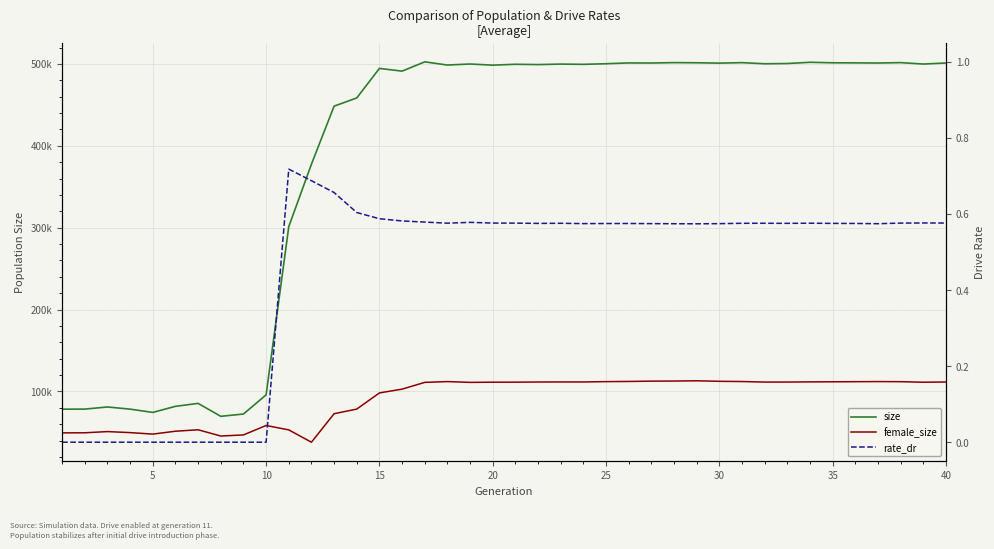

Reading left to right, what are all the values shown in this chart?

size: 78355.0	78439.0	81057.0	78394.0	74402.0	81829.0	85432.0	69628.0	72433.0	95827.0	301283.0	377546.0	448409.0	458437.0	494500.0	491182.0	502514.0	498628.0	499891.0	498474.0	499553.0	499171.0	499786.0	499471.0	500220.0	501195.0	501083.0	501587.0	501385.0	500950.0	501536.0	500168.0	500471.0	501987.0	501356.0	501265.0	501078.0	501564.0	499834.0	501123.0
female_size: 49409.0	49529.0	50994.0	49735.0	47921.0	51433.0	53205.0	45563.0	46925.0	58417.0	53058.0	38023.0	72820.0	78469.0	98203.0	102832.0	111088.0	112057.0	111086.0	111304.0	111331.0	111543.0	111599.0	111589.0	112003.0	112210.0	112590.0	112707.0	113026.0	112387.0	112115.0	111456.0	111487.0	111687.0	111793.0	111935.0	112060.0	111937.0	111264.0	111559.0
rate_dr: 0.0	0.0	0.0	0.0	0.0	0.0	0.0	0.0	0.0	0.0	0.7	0.7	0.7	0.6	0.6	0.6	0.6	0.6	0.6	0.6	0.6	0.6	0.6	0.6	0.6	0.6	0.6	0.6	0.6	0.6	0.6	0.6	0.6	0.6	0.6	0.6	0.6	0.6	0.6	0.6